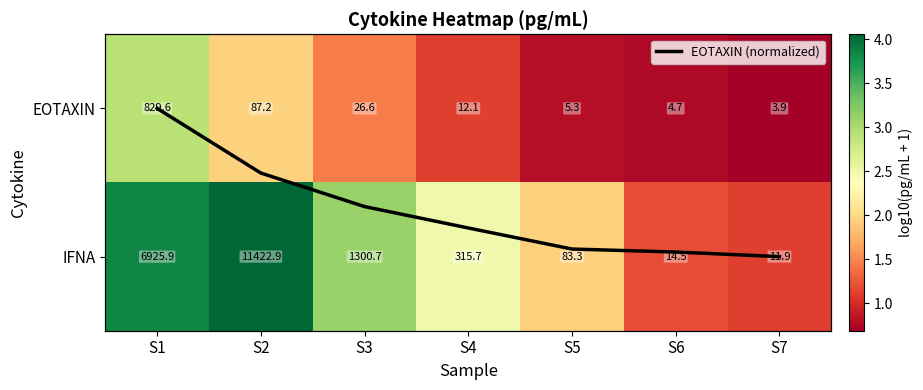

List the labels in order of IFNA value, smallest first.

S7, S6, S5, S4, S3, S1, S2